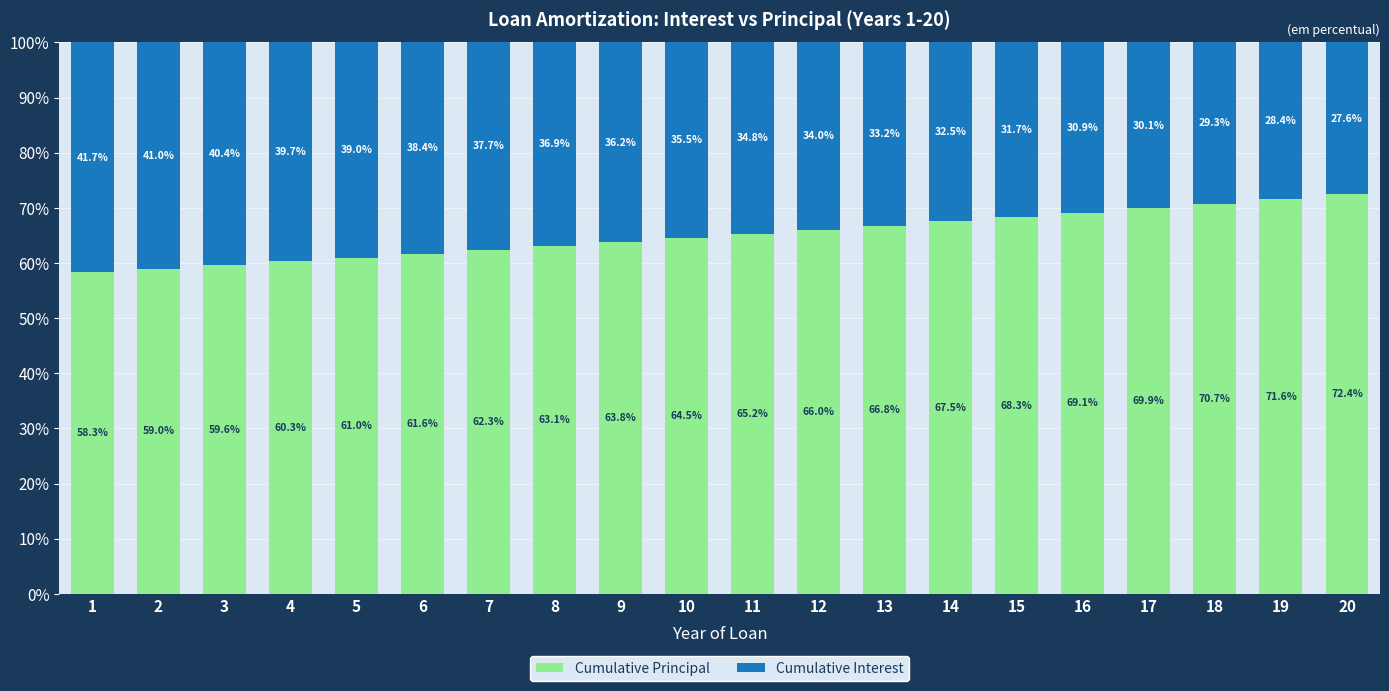

What is the total value across all series at 9?

100.0